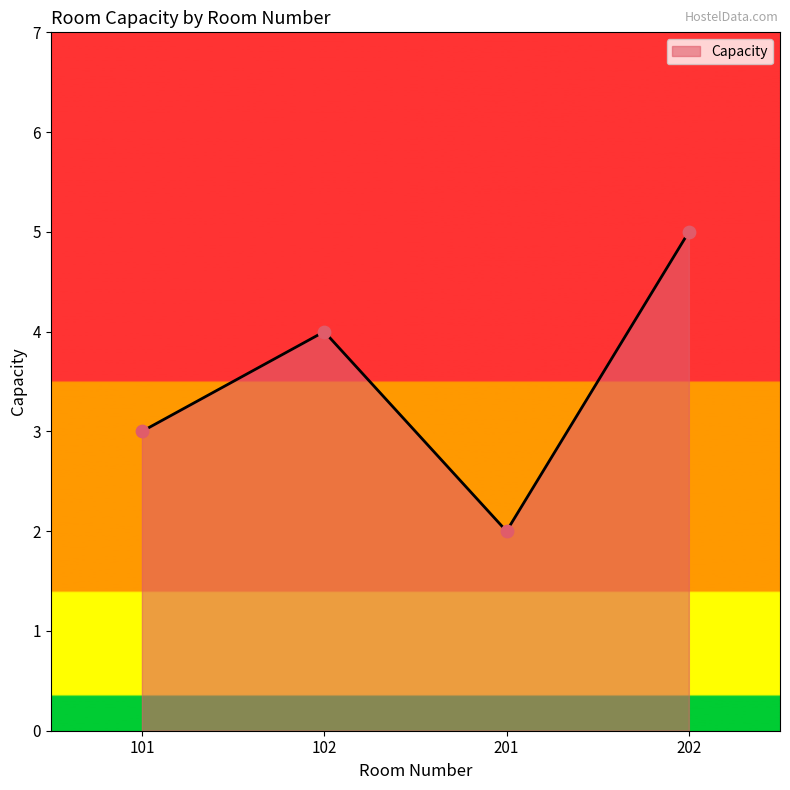

What is the change in value from 101 to 201?

-1